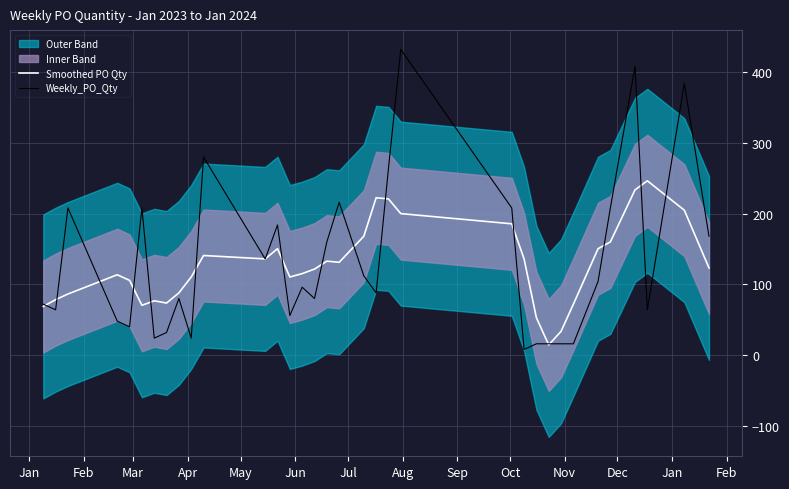

Which series has the largest range (max minus min)?

Weekly_PO_Qty